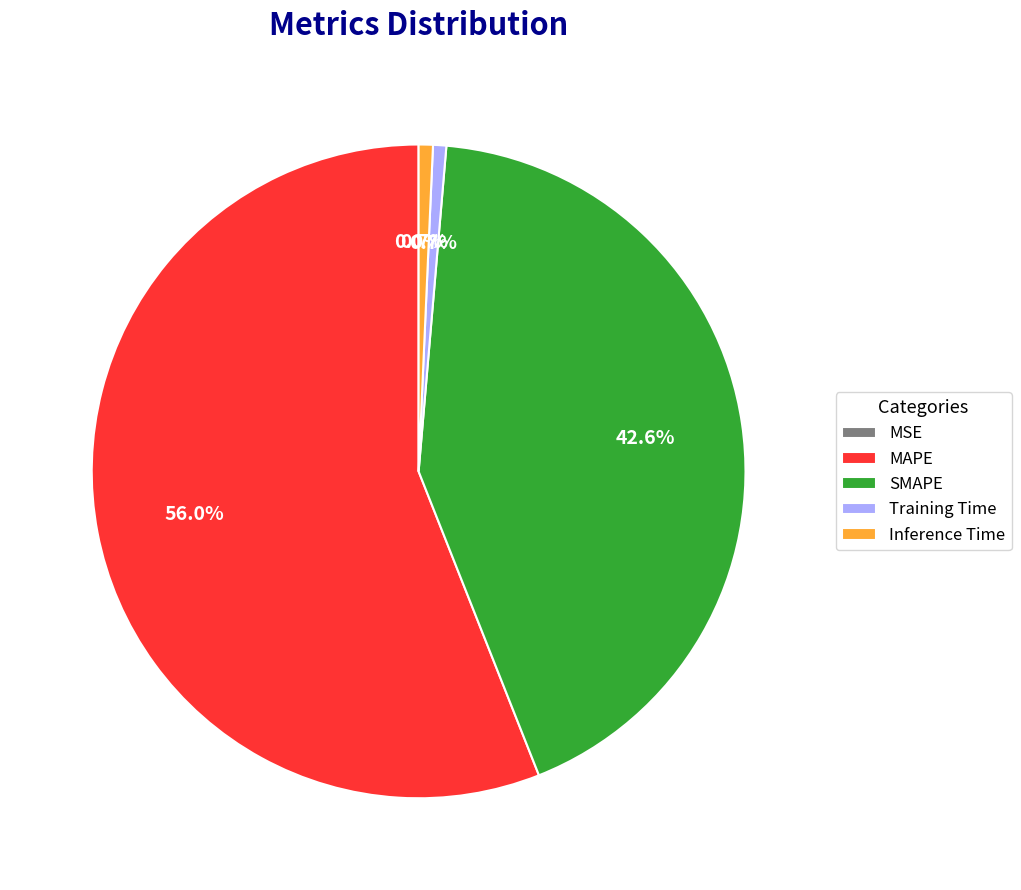

To the nearest percent, what is the average slice percentage?

20%